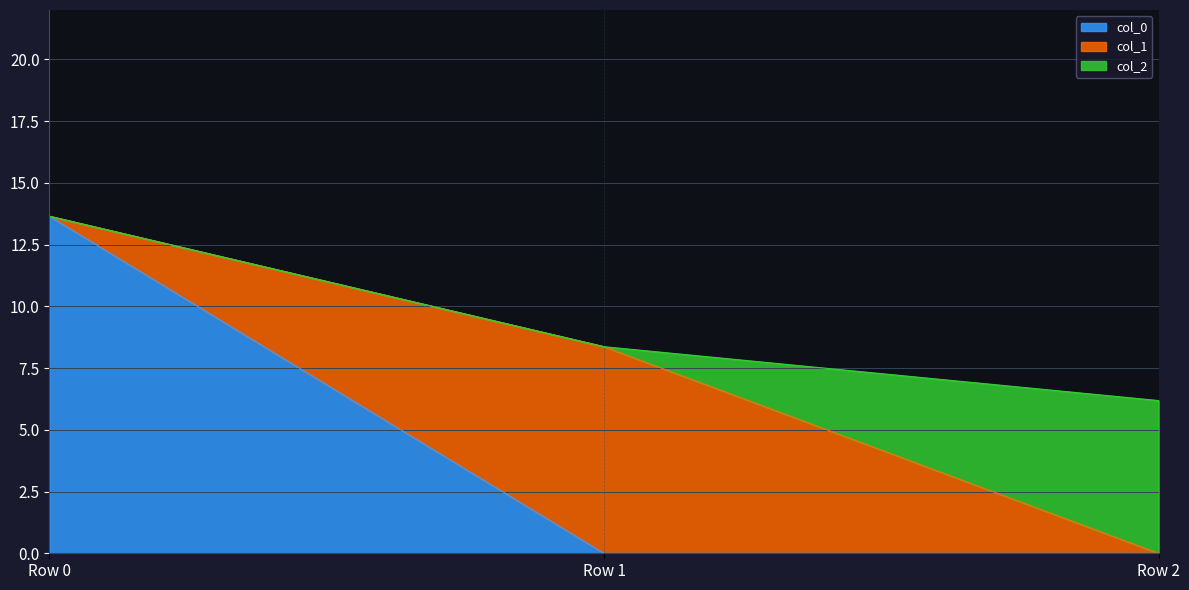

At how many categories does at least one series exceed 13?

1